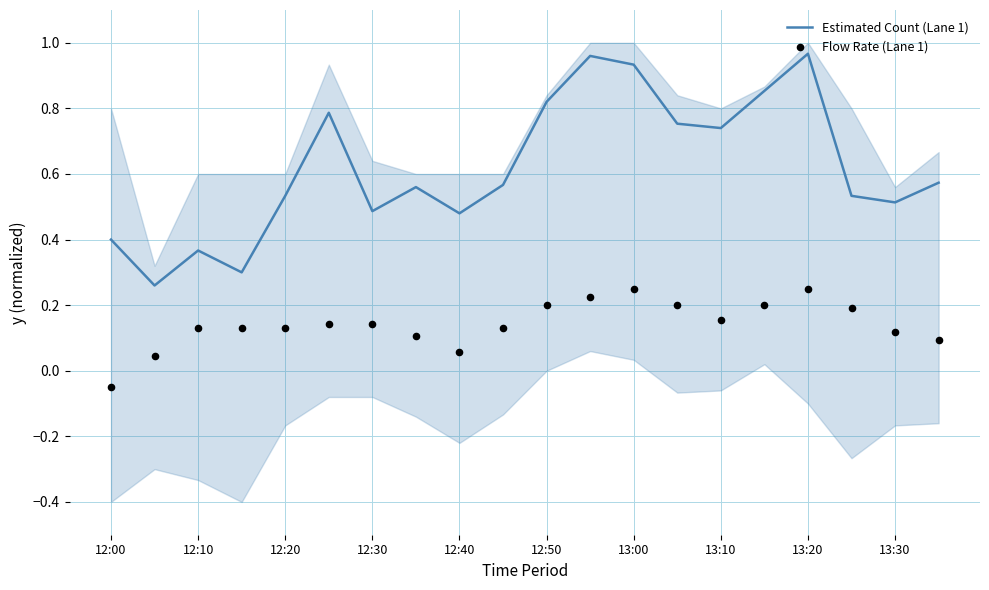

Is it true that Estimated Count (Lane 1) equals 1.7 at 13:20?

False